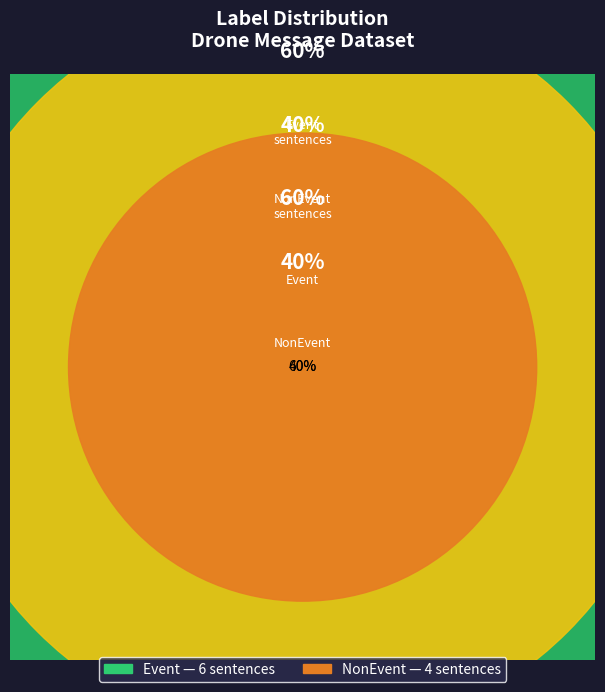

Approximately how many times larger is the value at NonEvent compared to Event?

0.7